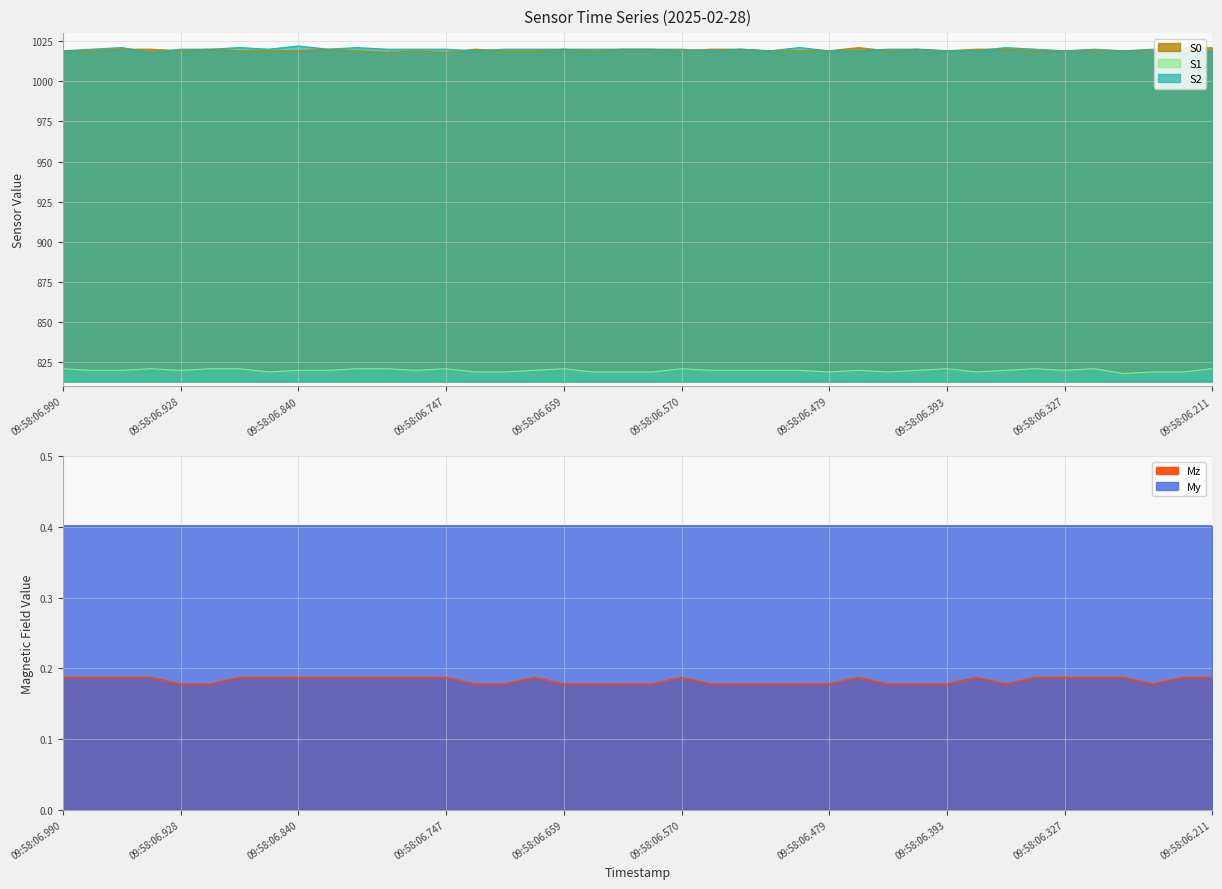

Is the value of S2 at 12 greater than the value of S1 at 32?

Yes